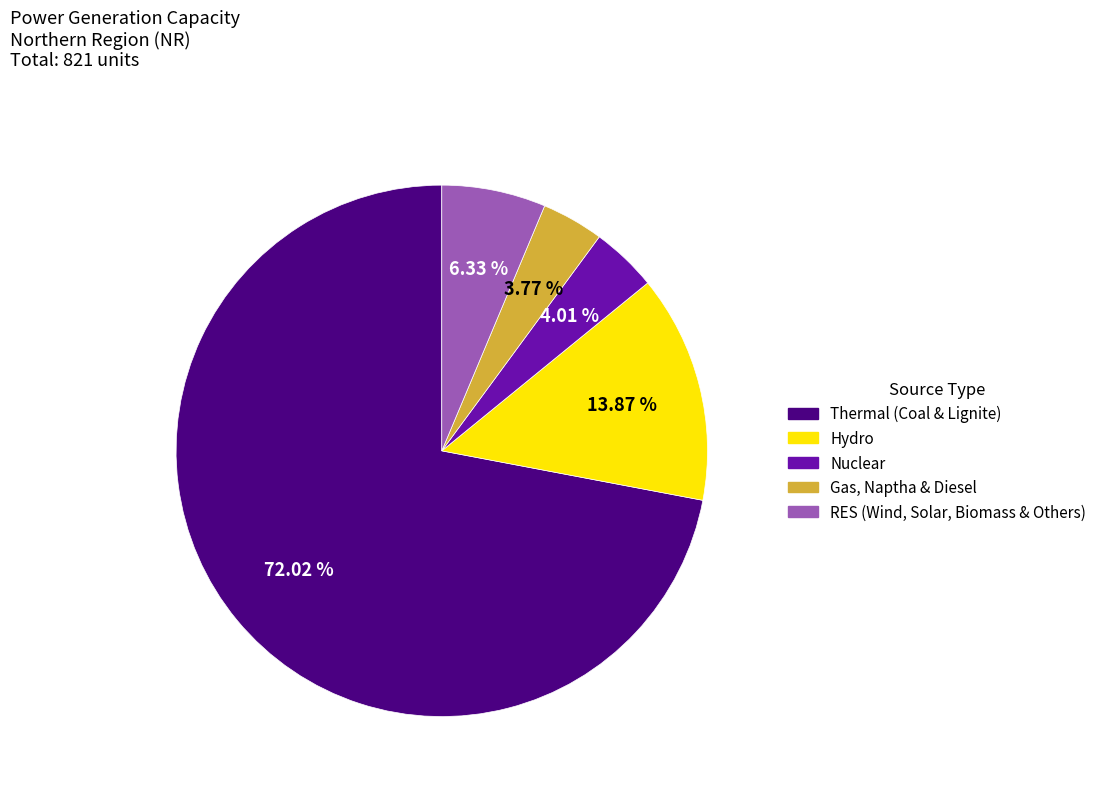

To the nearest percent, what portion does Nuclear represent?

4%